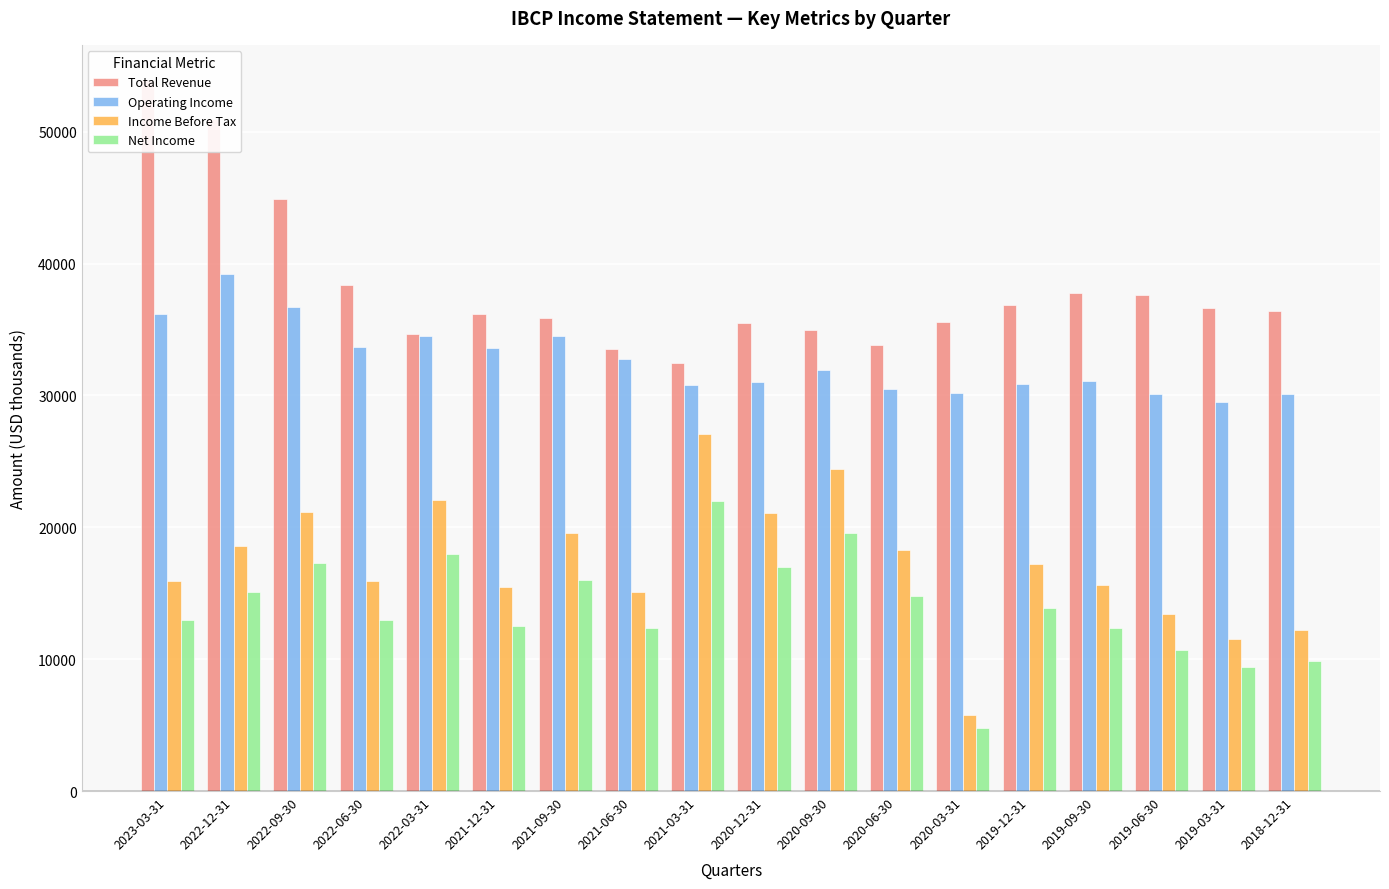

What are all the series names shown in the legend?

Total Revenue, Operating Income, Income Before Tax, Net Income